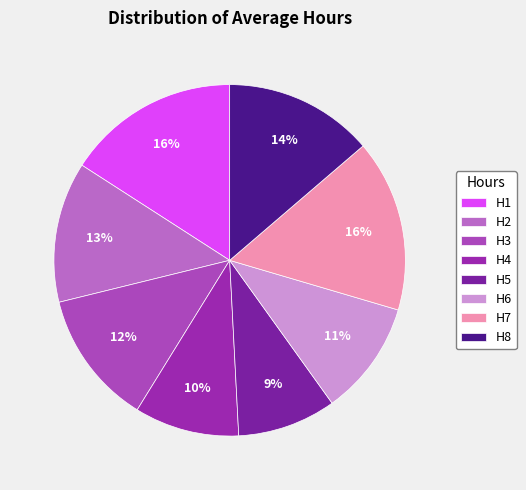

The H8 slice represents 14% of the pie. True or false?

True